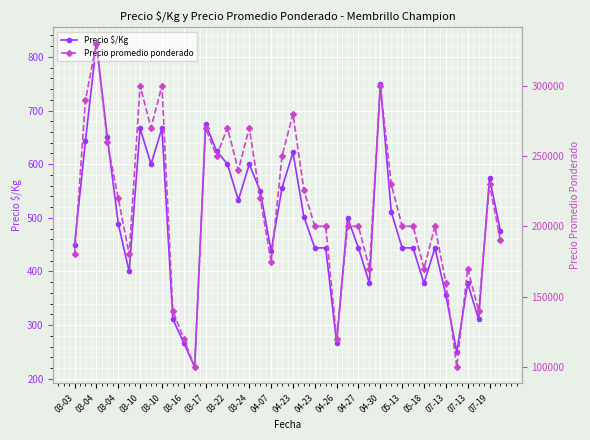

What are all the series names shown in the legend?

Precio $/Kg, Precio promedio ponderado